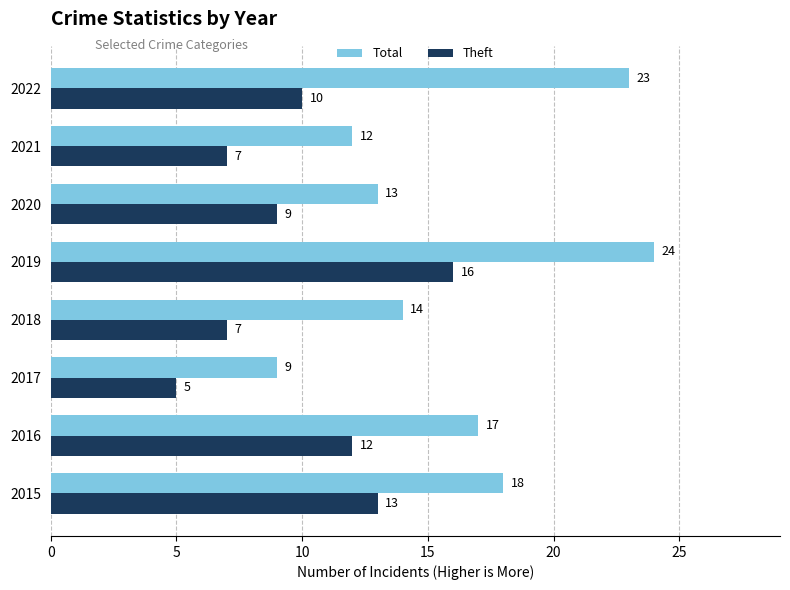

How many series are shown in this chart?

2